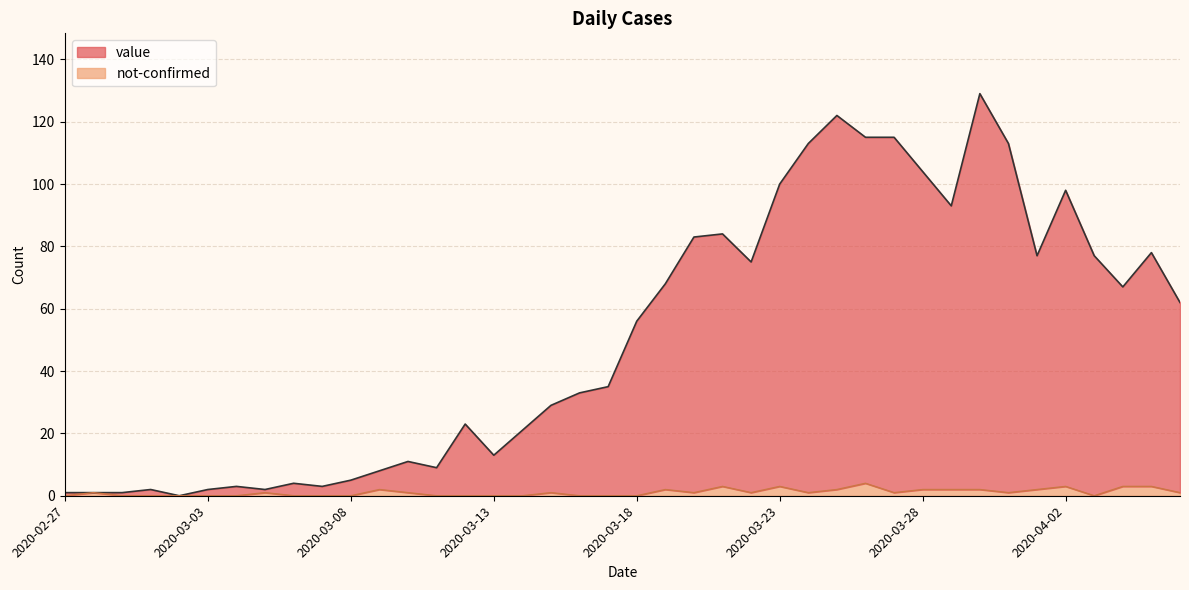

Which series has the largest range (max minus min)?

value